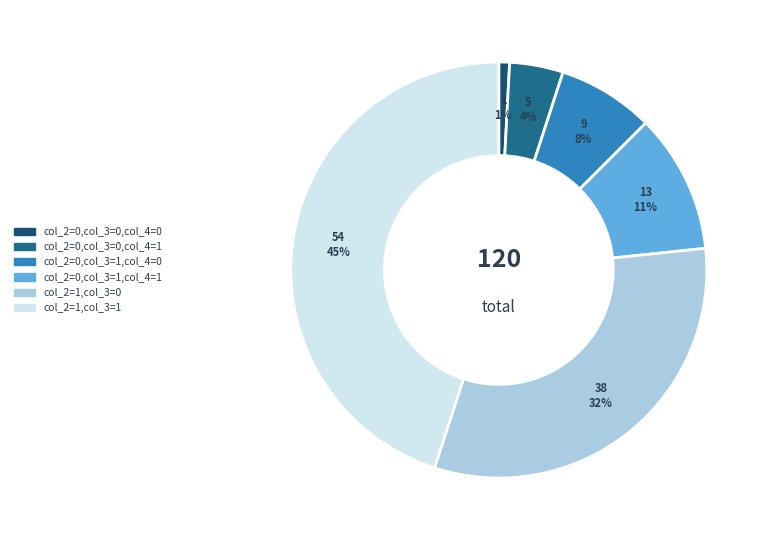

How many segments does this pie chart have?

6